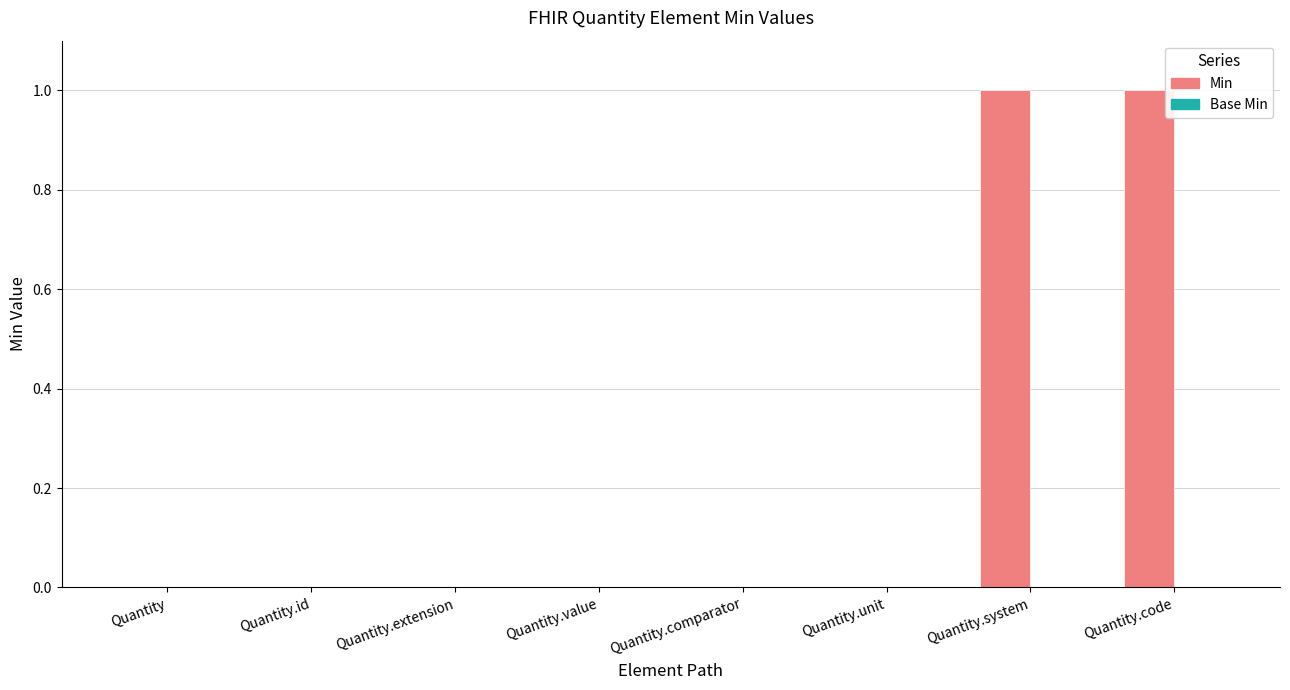

The value at Quantity.code is 0. True or false?

False